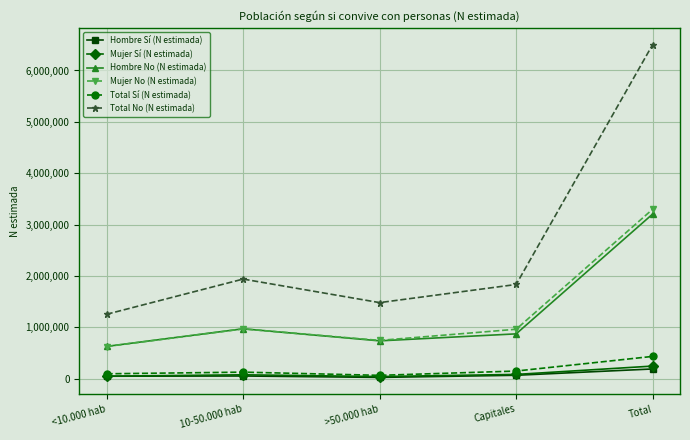

In Total No (N estimada), how many points are lower than both neighbors (excluding endpoints)?

1